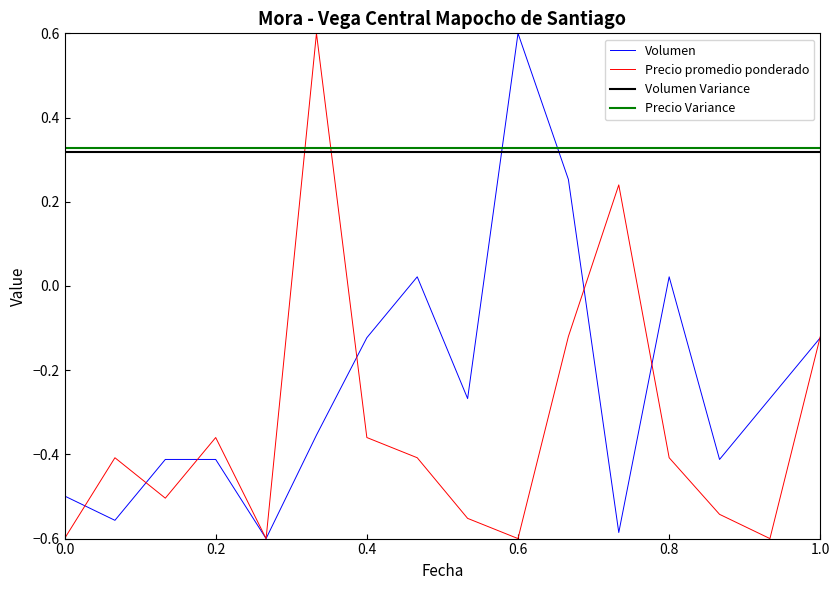

What is the greatest value displayed?

0.6